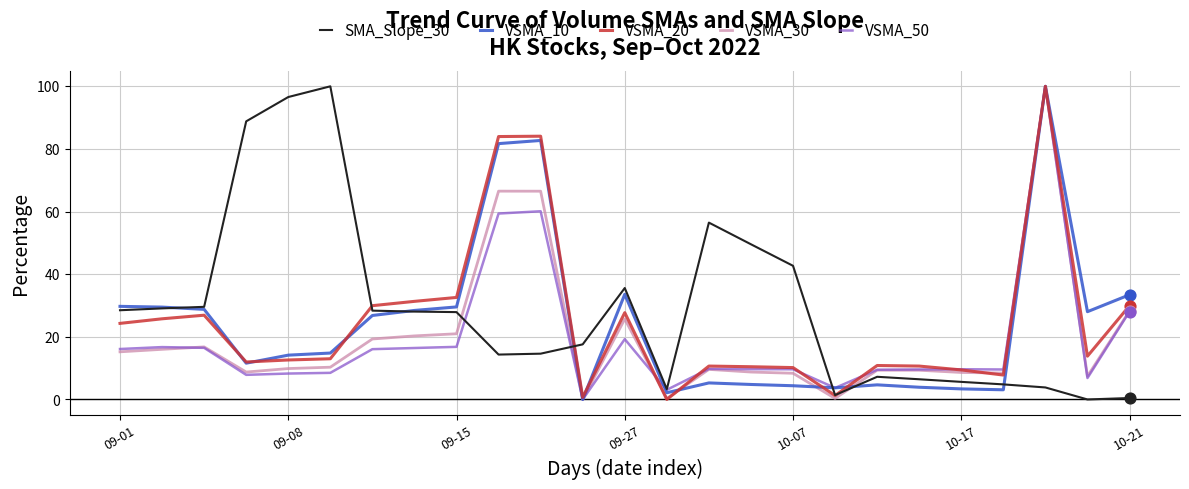

At how many categories does at least one series exceed 31?

13